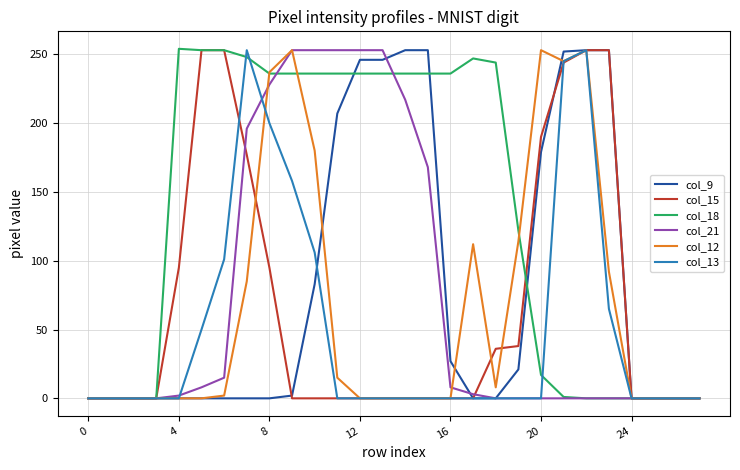

Which series has the largest total across all categories?

col_18